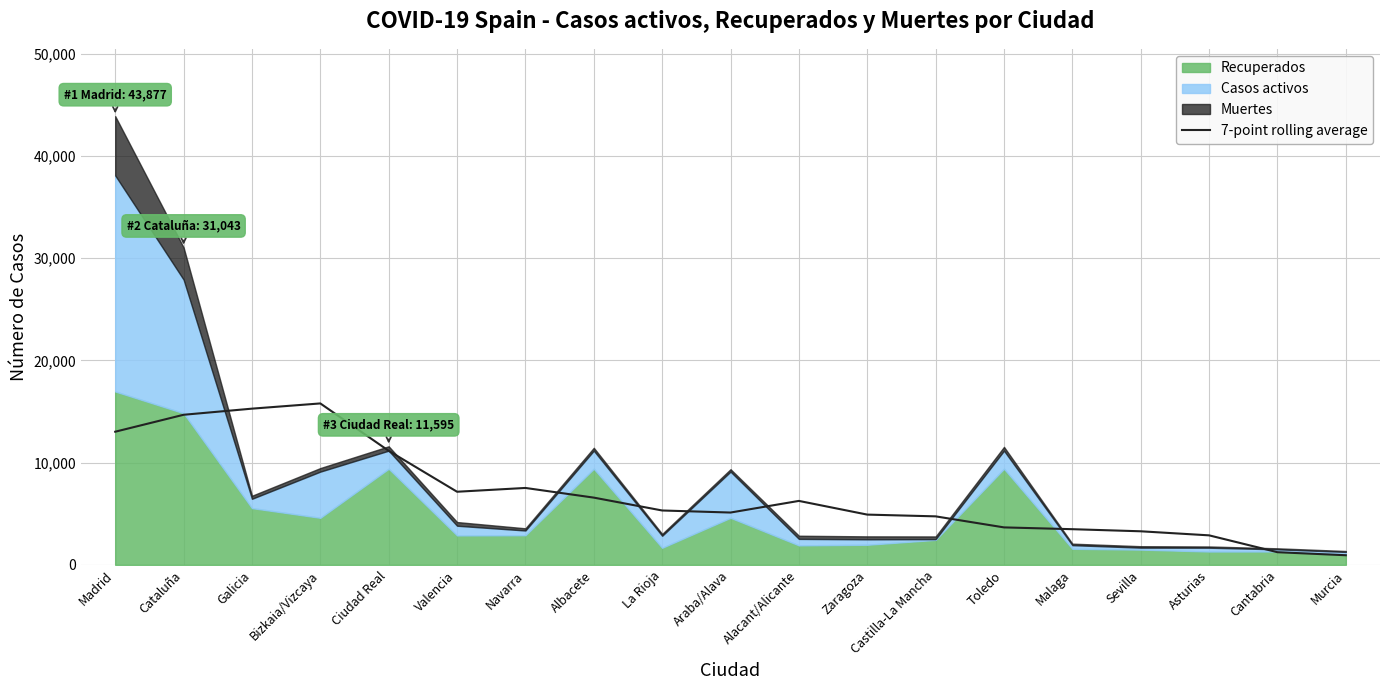

The value at Bizkaia/Vizcaya is 15786.0. True or false?

True